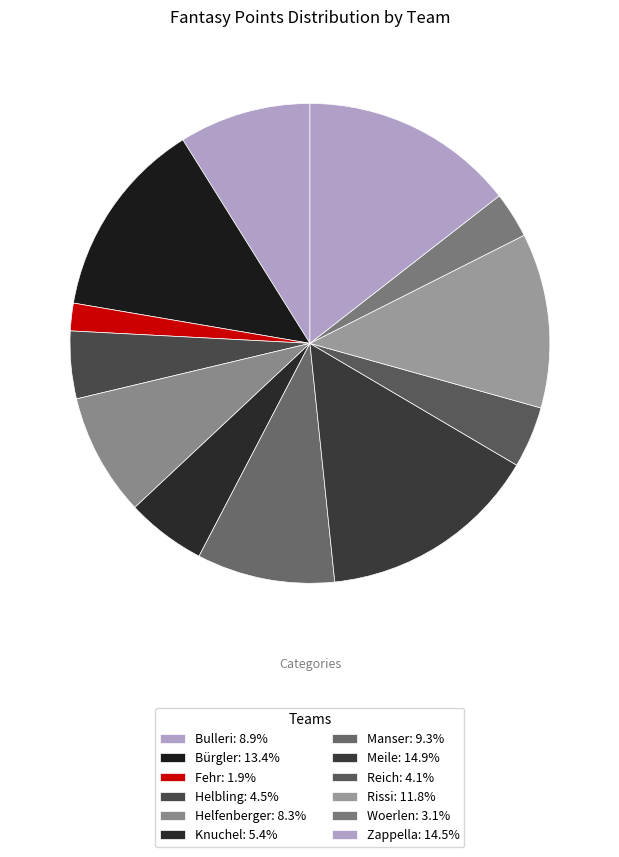

The Bürgler slice represents 30% of the pie. True or false?

False